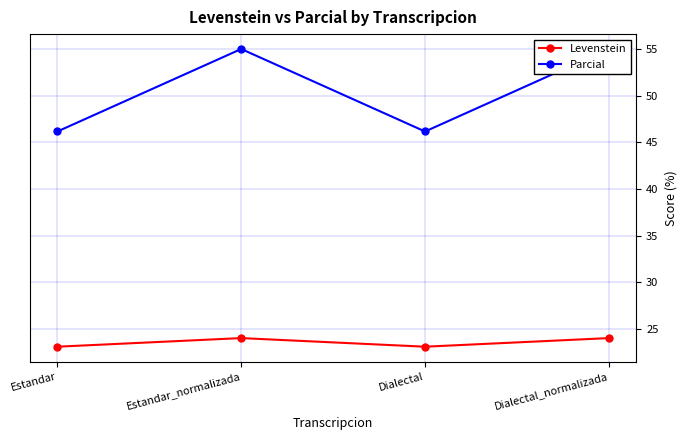

In Levenstein, how many points are higher than both neighbors (excluding endpoints)?

1